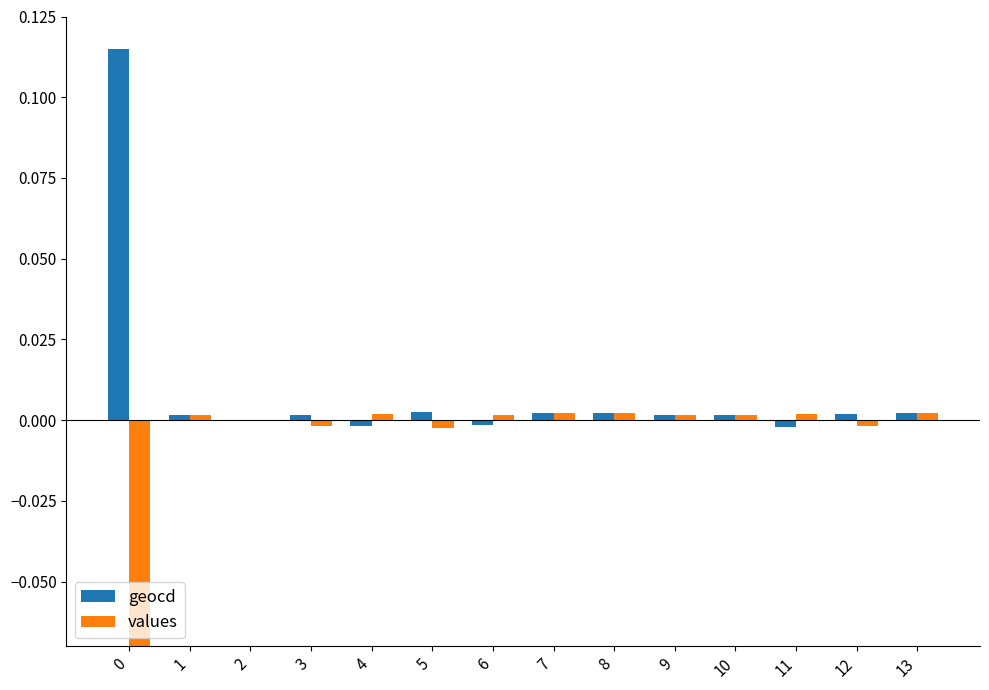

Reading right to left, transcribe all the data shown in this chart.

geocd: 0.0	0.0	-0.0	0.0	0.0	0.0	0.0	-0.0	0.0	-0.0	0.0	0.0	0.0	0.1
values: 0.0	-0.0	0.0	0.0	0.0	0.0	0.0	0.0	-0.0	0.0	-0.0	0.0	0.0	-0.1